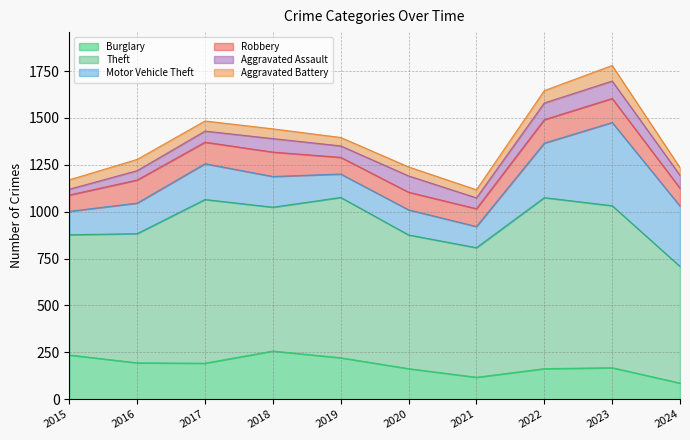

At which label is Robbery closest to 108?

2017